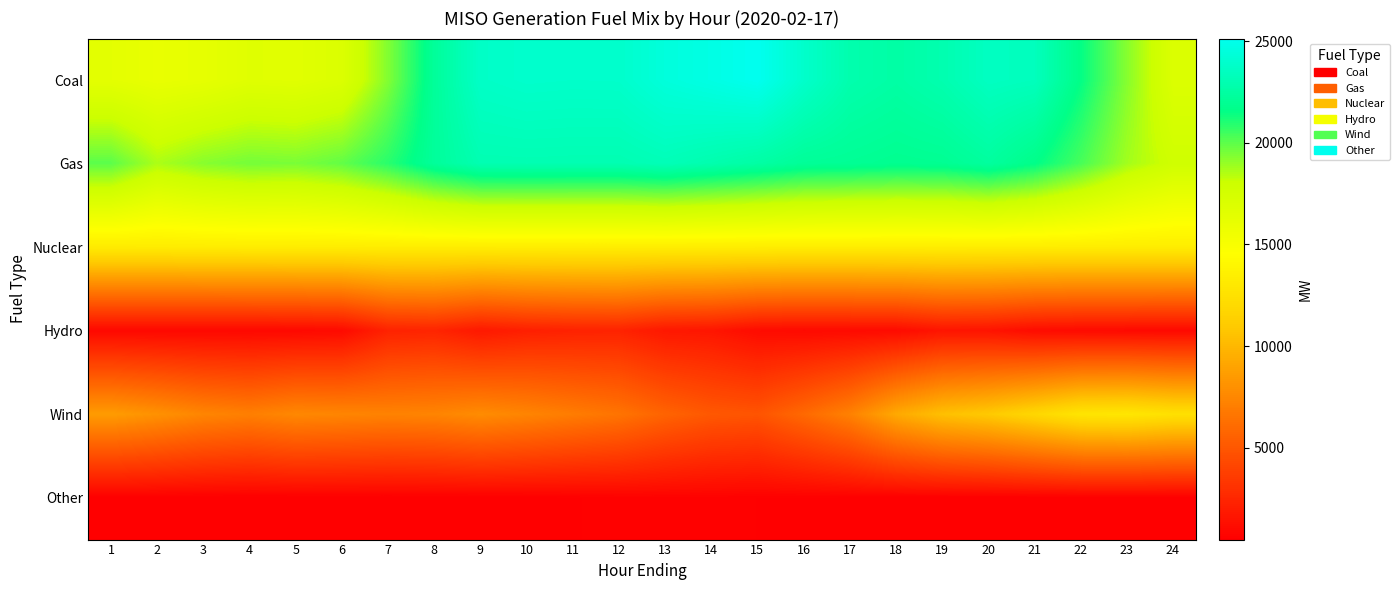

How many data points does each series have?

24